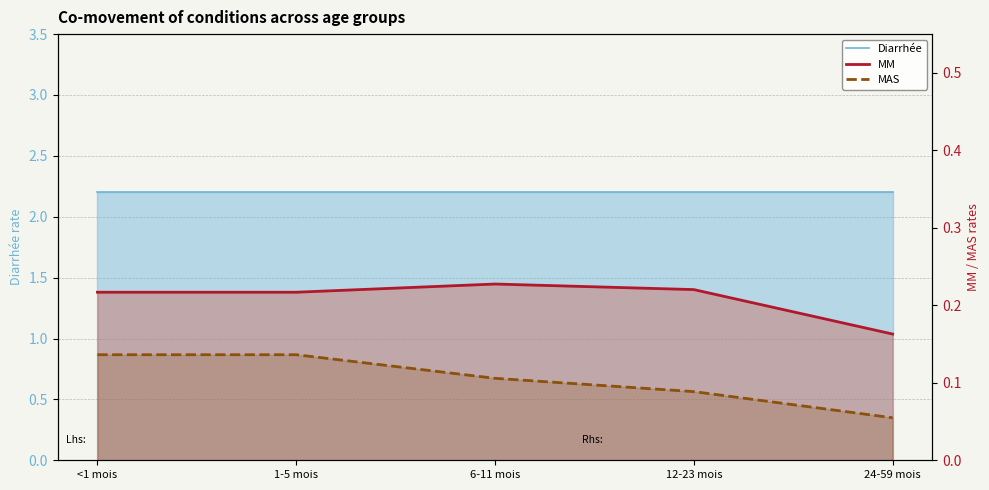

True or false: MAS and MM cross at least once.

False